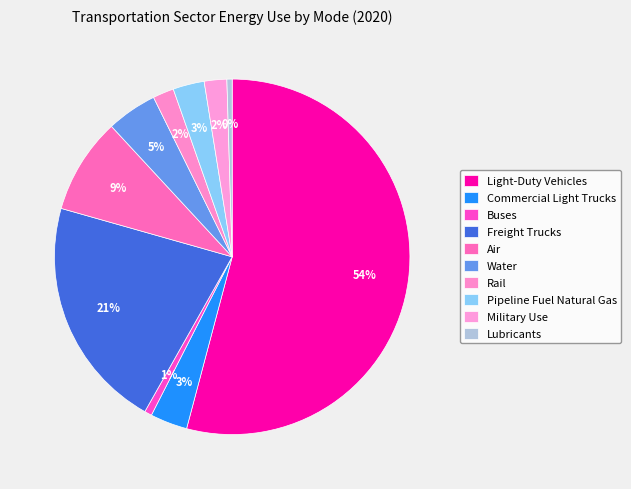

Rank the categories by value from highest to lowest.

Light-Duty Vehicles, Freight Trucks, Air, Water, Commercial Light Trucks, Pipeline Fuel Natural Gas, Military Use, Rail, Buses, Lubricants